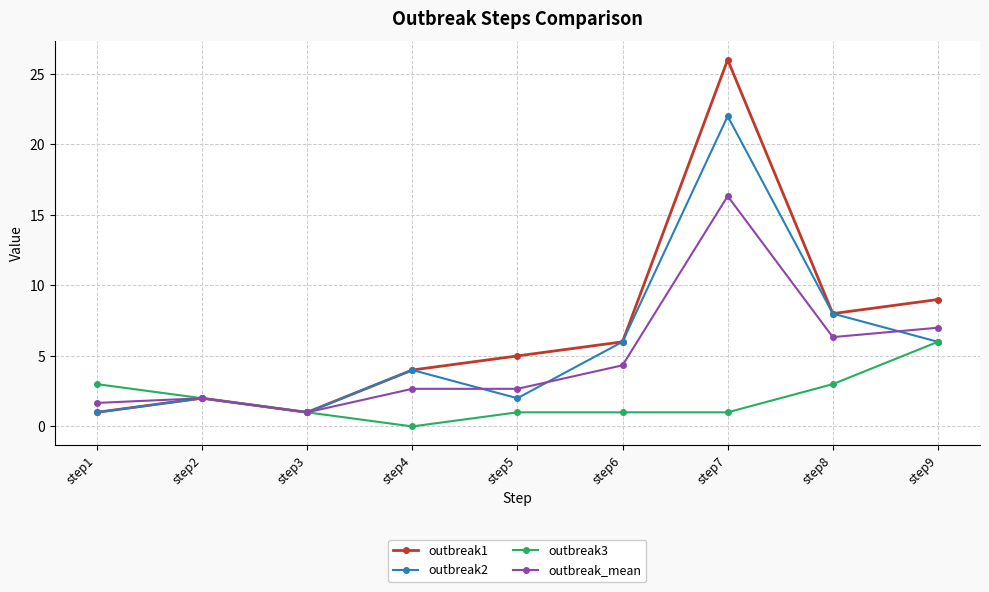

How many categories are shown in the chart?

9